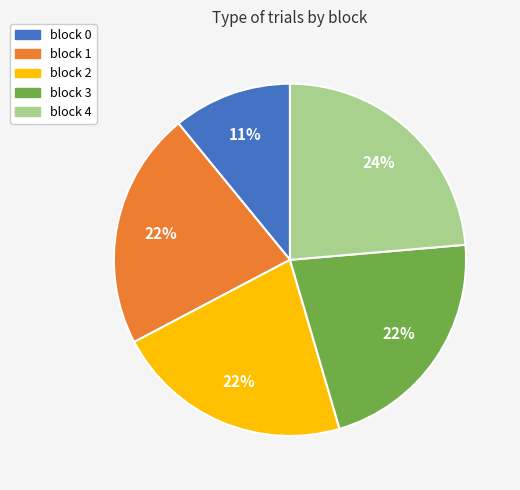

To the nearest percent, what percentage of the pie is block 1?

22%